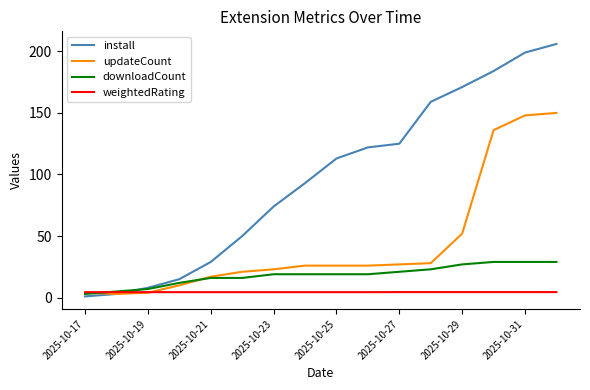

How many categories are shown in the chart?

16